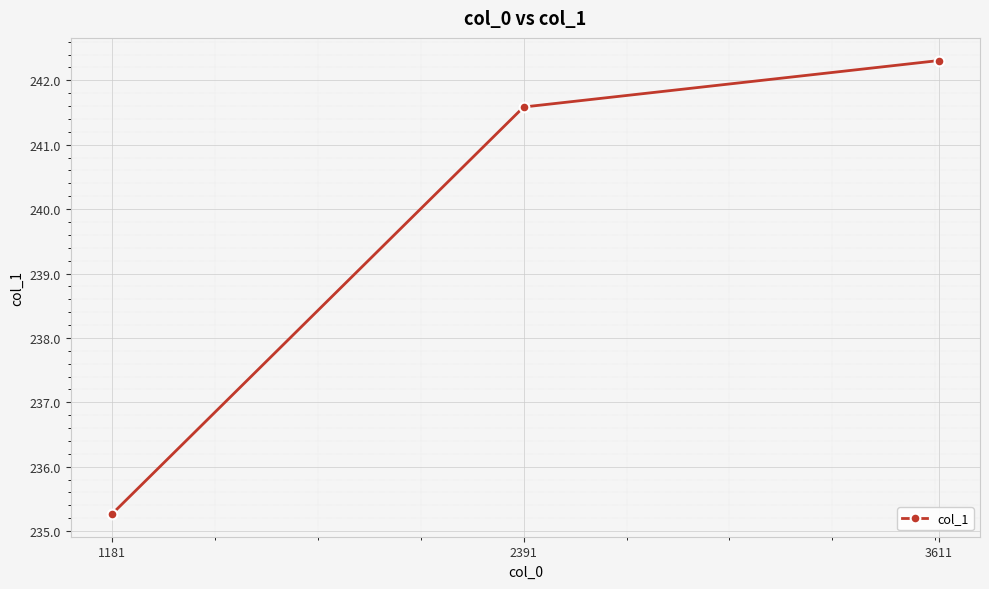

What is the sum of all values?

719.2